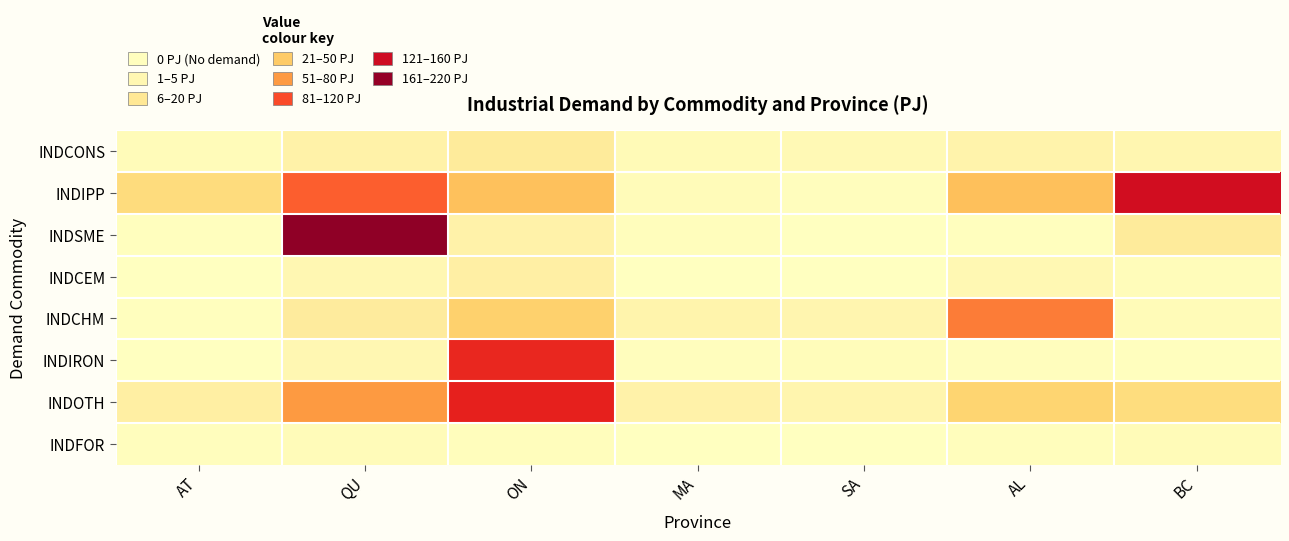

Reading left to right, list all the values displayed in this chart.

INDCONS: AT=6.0	QU=20.2	ON=30.1	MA=7.0	SA=8.6	AL=17.2	BC=13.0
INDIPP: AT=50.4	QU=130.5	ON=71.7	MA=5.8	SA=2.5	AL=72.9	BC=177.8
INDSME: AT=1.3	QU=212.6	ON=19.7	MA=3.1	SA=0.0	AL=1.0	BC=30.4
INDCEM: AT=0.8	QU=11.2	ON=23.5	MA=0.0	SA=0.0	AL=10.9	BC=4.3
INDCHM: AT=1.0	QU=29.6	ON=60.8	MA=16.6	SA=14.2	AL=117.6	BC=6.1
INDIRON: AT=0.0	QU=11.6	ON=157.8	MA=1.9	SA=4.8	AL=2.5	BC=0.9
INDOTH: AT=24.3	QU=99.8	ON=161.5	MA=19.4	SA=15.1	AL=57.8	BC=49.6
INDFOR: AT=1.8	QU=5.9	ON=3.4	MA=0.5	SA=0.3	AL=2.6	BC=6.6